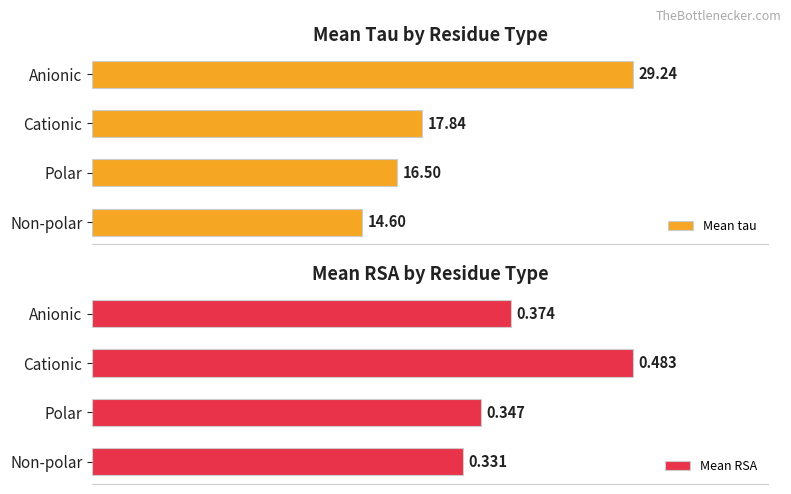

Where is Mean tau nearest to the value 21?

Cationic